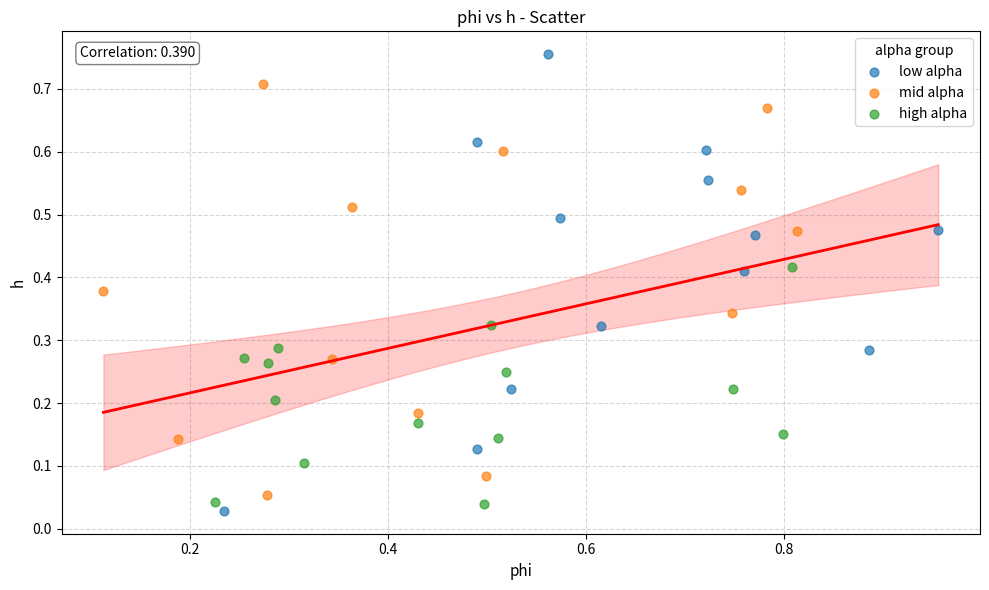

What are all the series names shown in the legend?

low alpha, mid alpha, high alpha